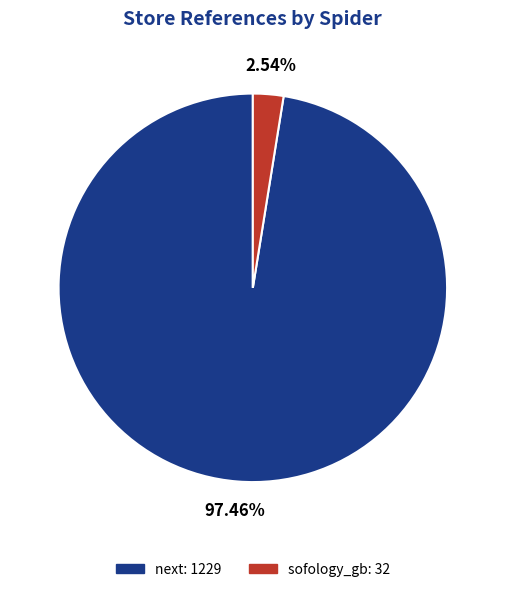

Which category accounts for the majority?

next